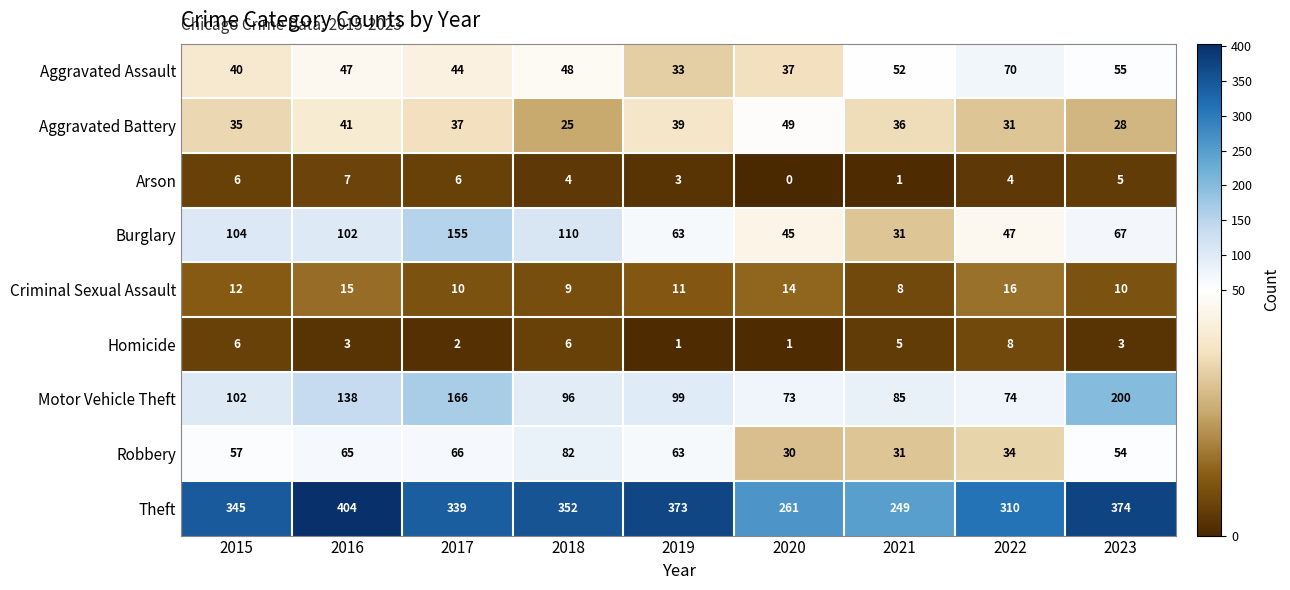

What is the difference between the second highest and second lowest values in the Burglary series?

65